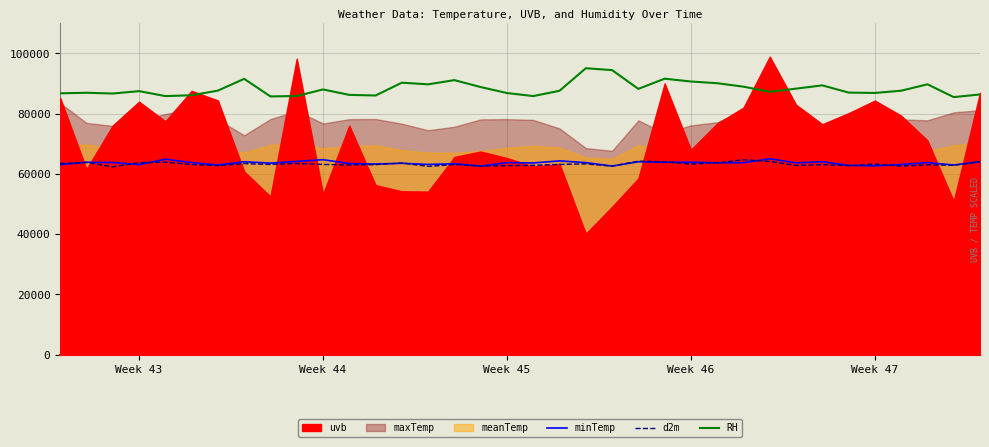

True or false: RH and d2m cross at least once.

False